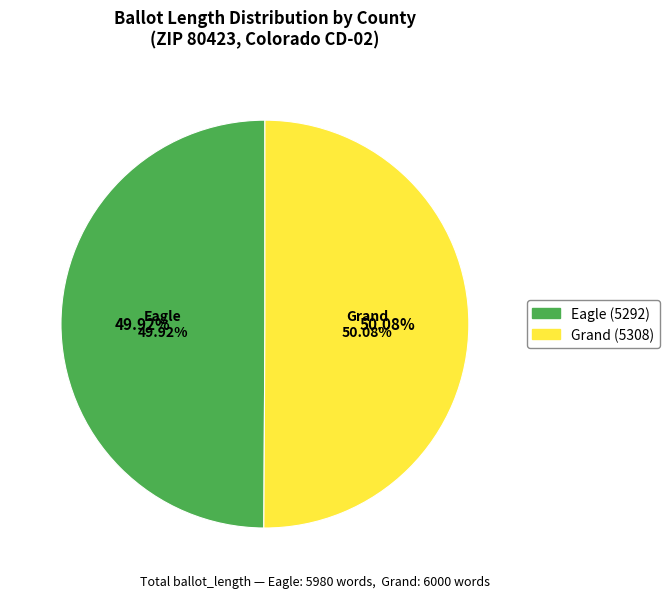

Is there a majority slice in this chart?

Yes